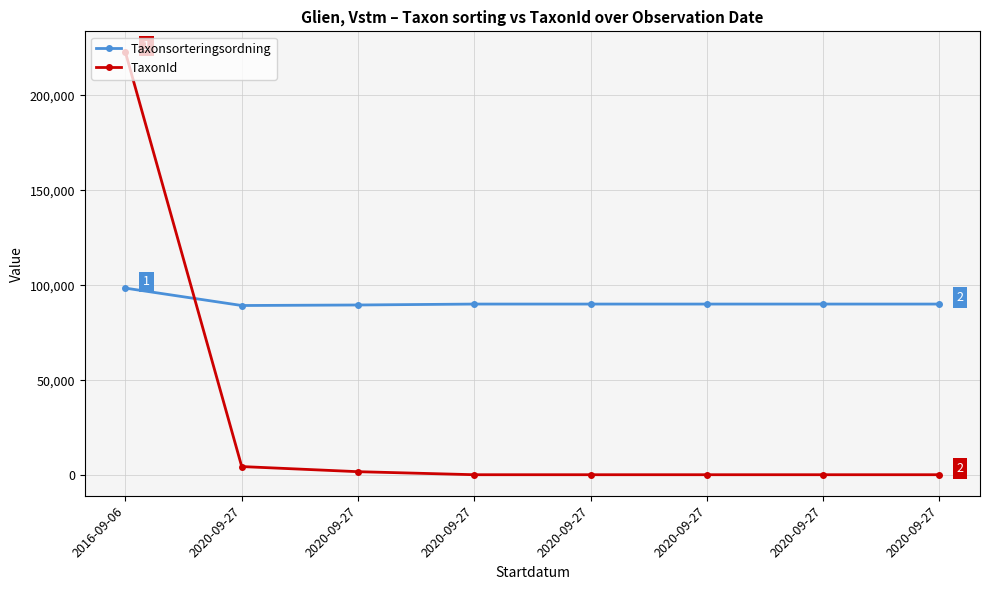

How many categories are shown in the chart?

8